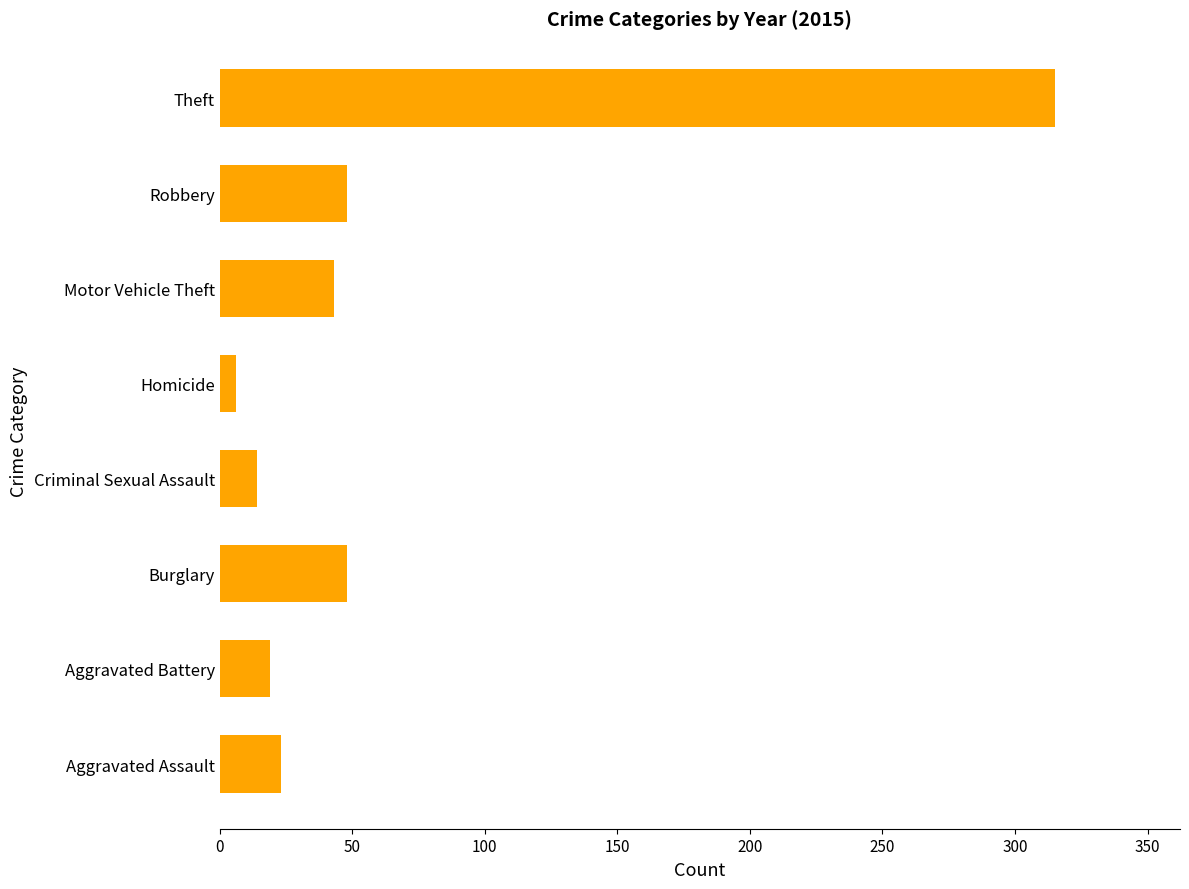

True or false: the data shows 41 at Aggravated Assault.

False